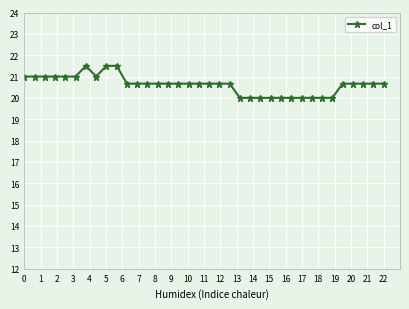

What is the minimum value shown in the chart?

20.0